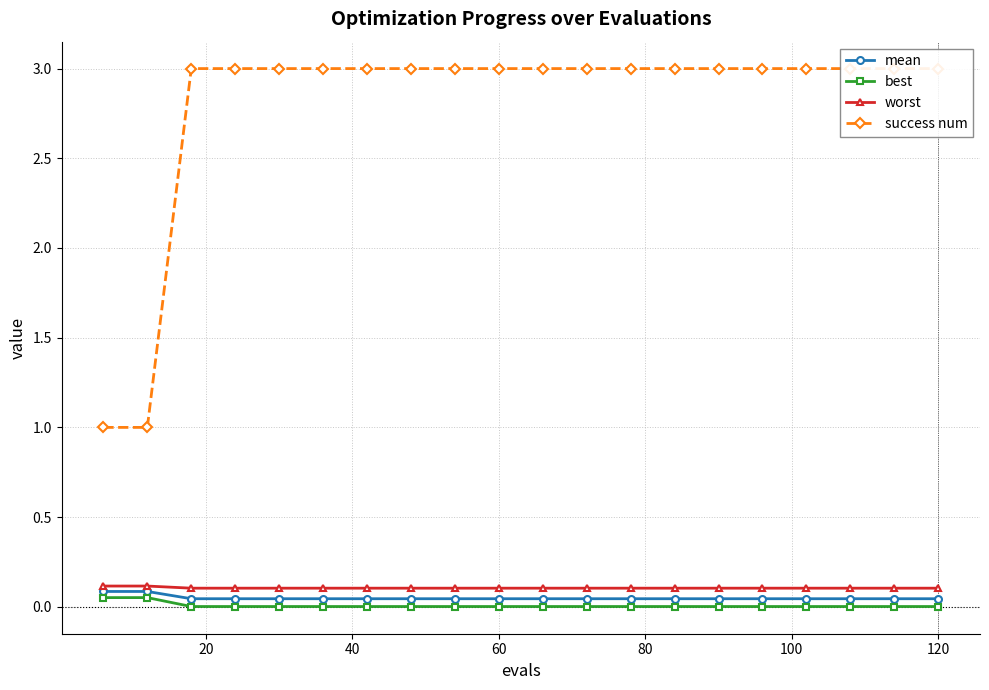

Rank the series by their maximum value, from lowest to highest.

best, mean, worst, success num